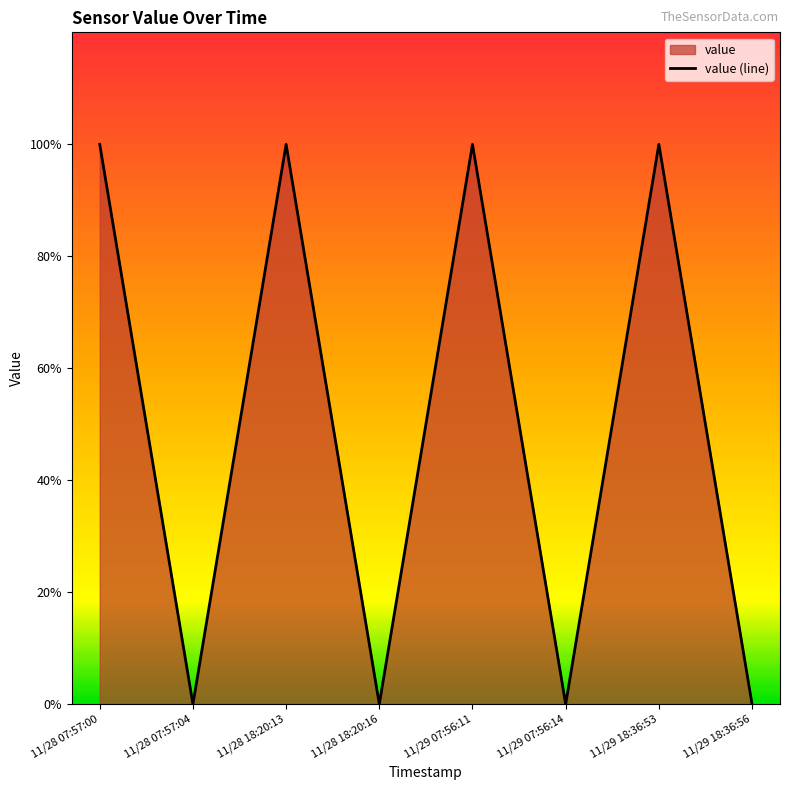

How many series are shown in this chart?

1